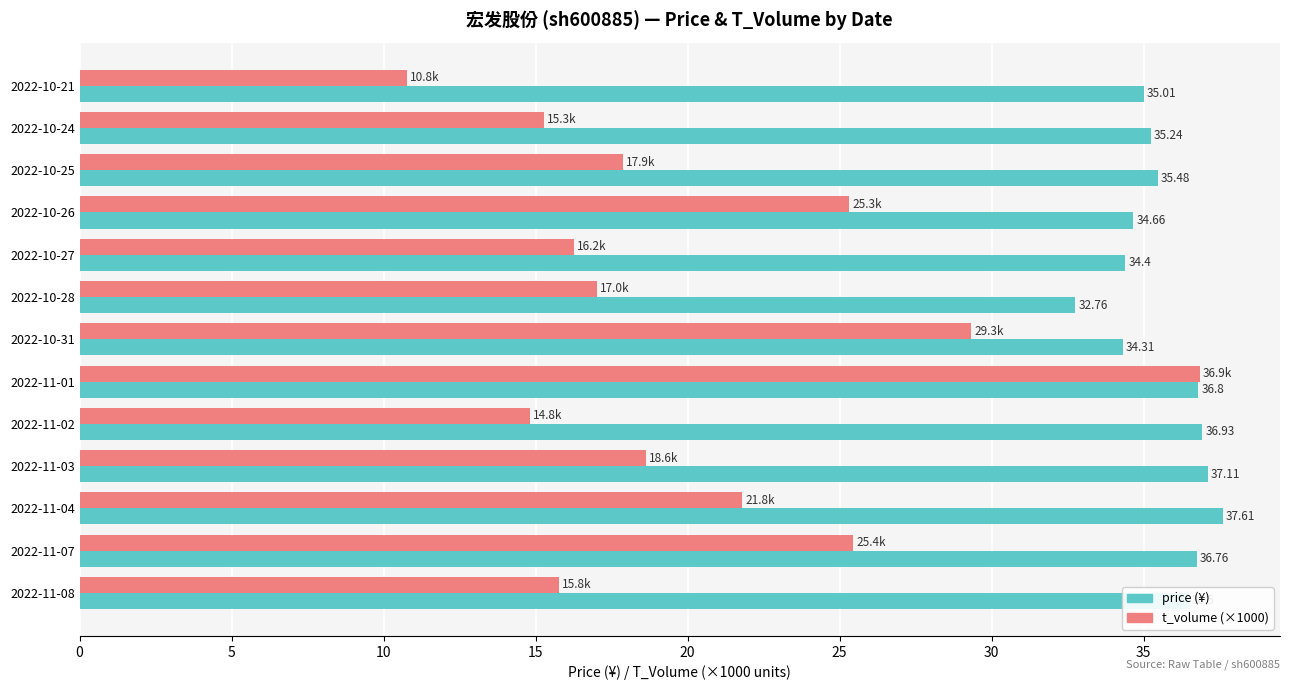

At which category is the sum across all series the highest?

2022-11-01